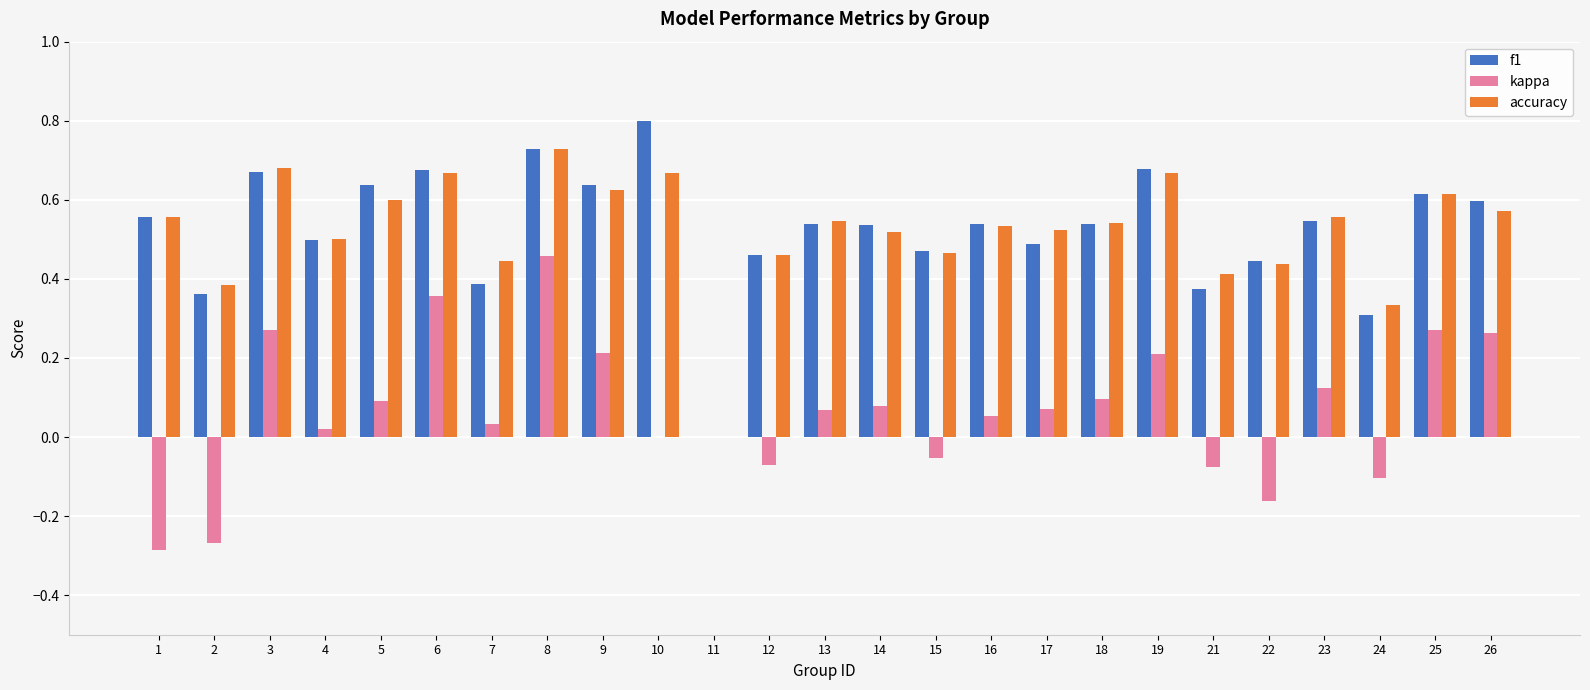

What is the sum of all f1 values?

13.1